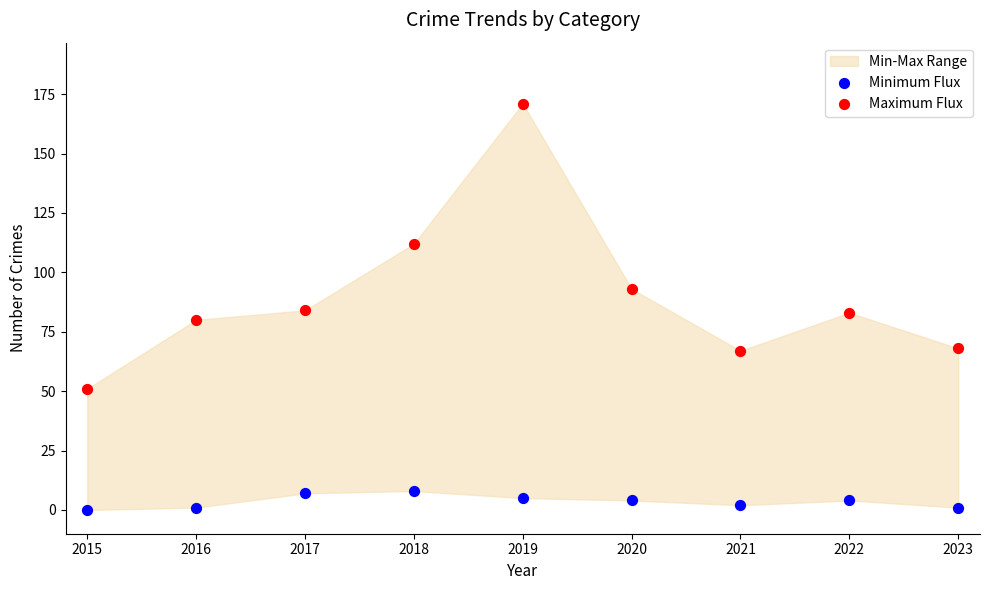

Across all data points, what is the range of Y values (max minus min)?

171